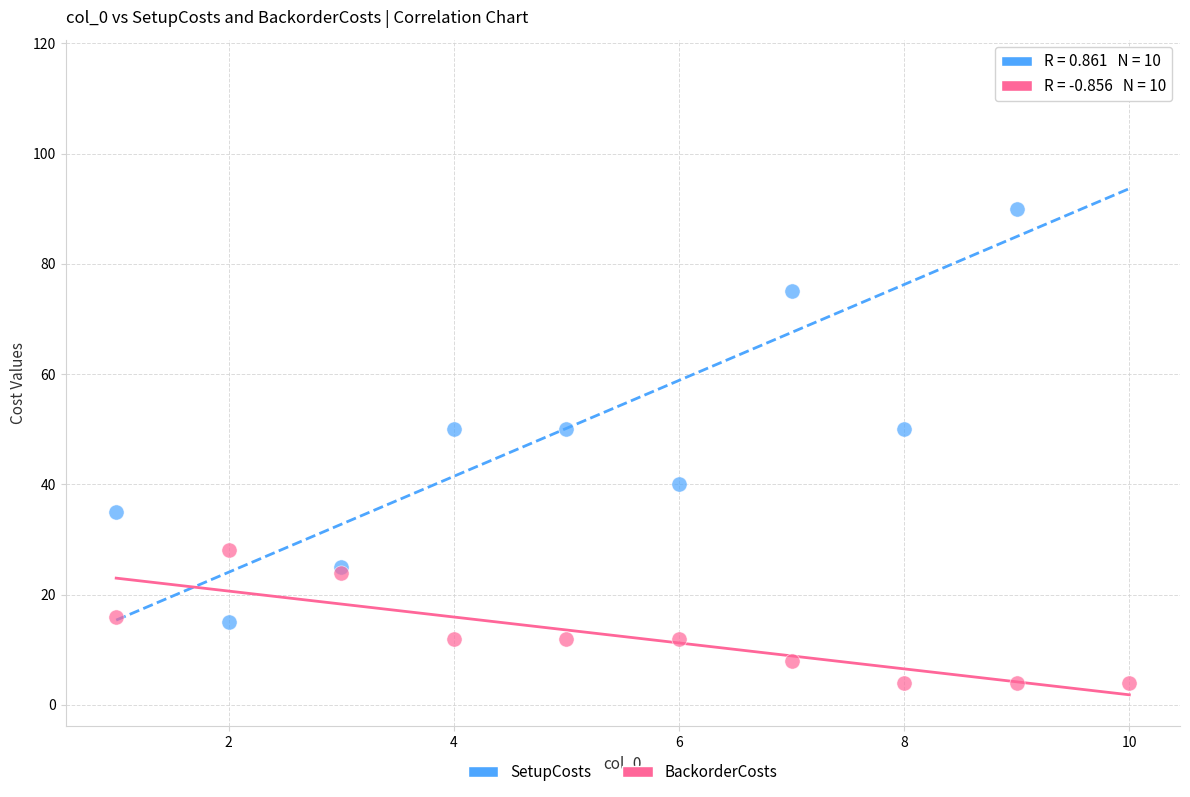

What is the X range (max minus min) for the scatter plot?

9